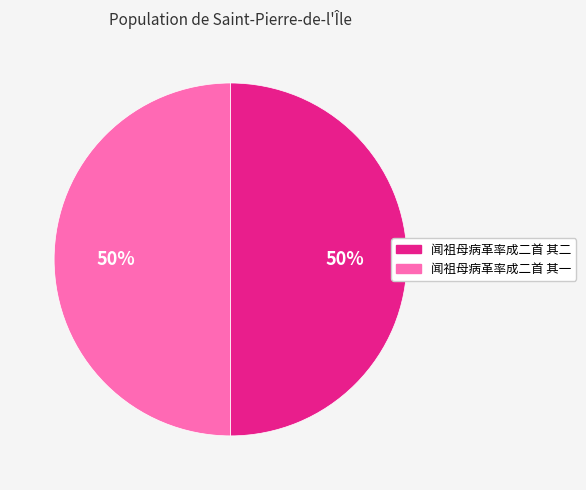

What is the ratio of the value at 闻祖母病革率成二首 其二 to the value at 闻祖母病革率成二首 其一?

1.0